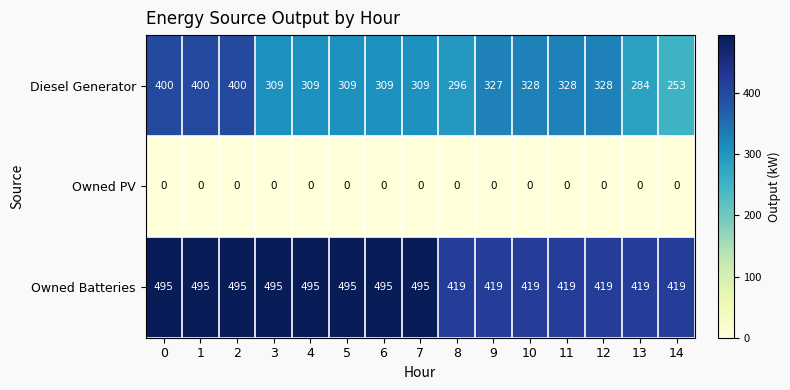

What is the difference between the maximum and minimum values in the Owned Batteries series?

76